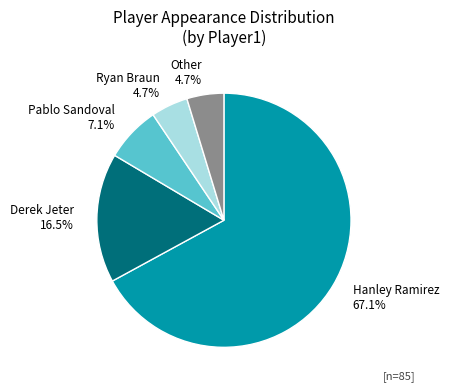

Between Ryan Braun 4.7% and Derek Jeter 16.5%, which is larger?

Derek Jeter 16.5%